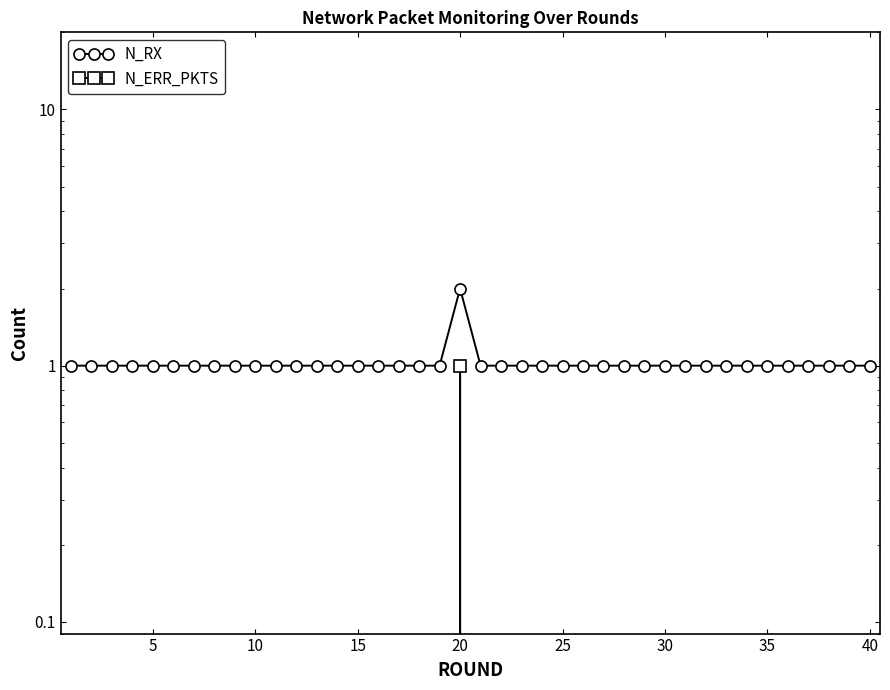

List the series in order of their peak value, highest first.

N_RX, N_ERR_PKTS